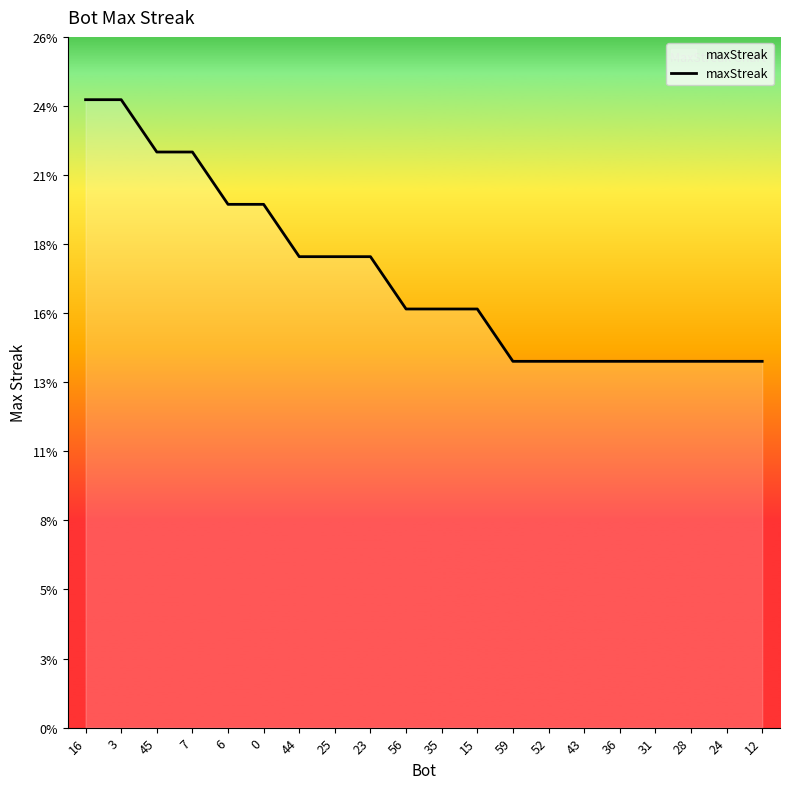

What is the sum of the values at 6 and 56?

36